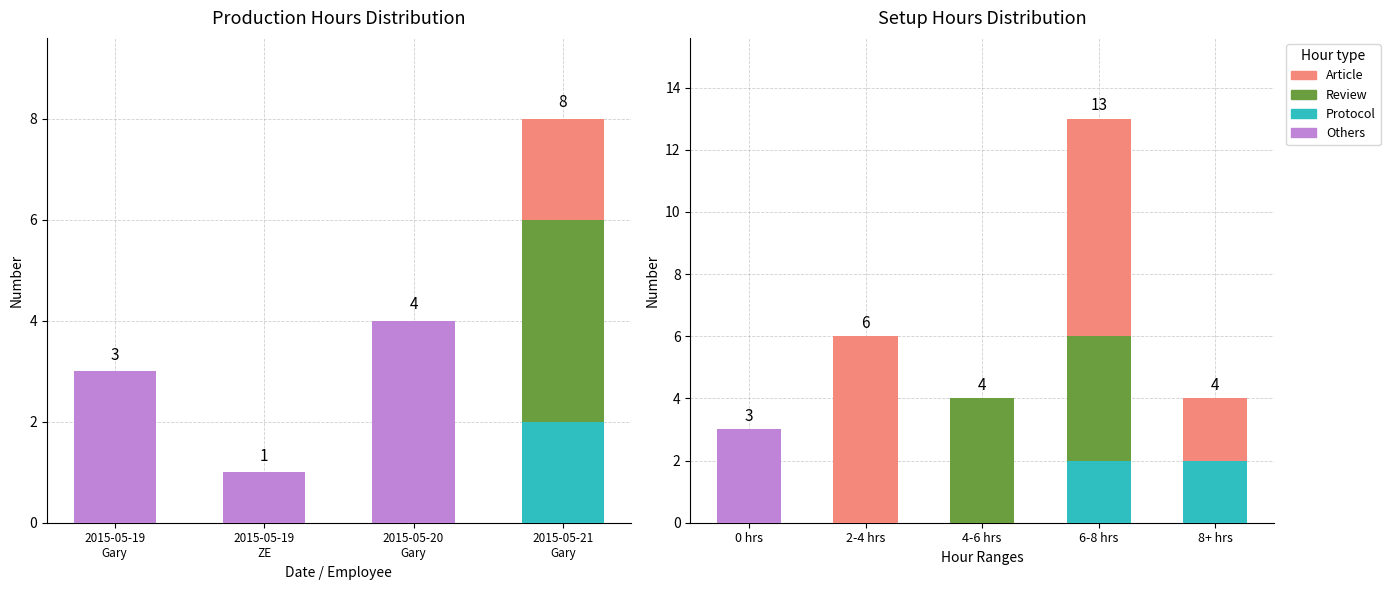

The value of Others at 0 hrs is 3. True or false?

True